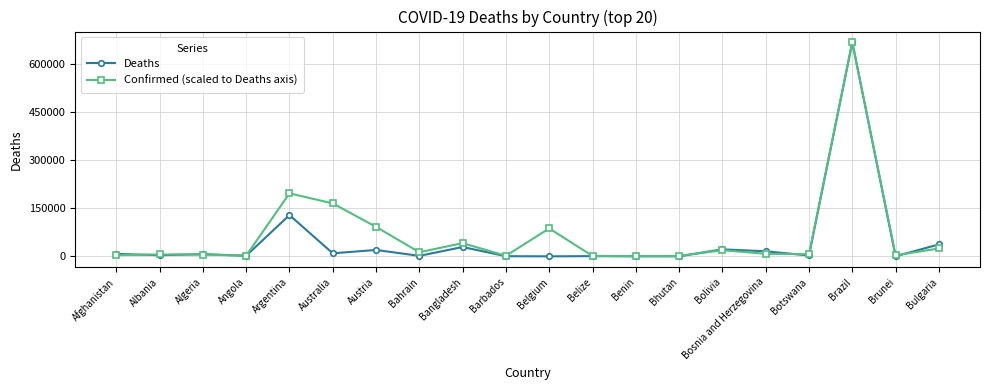

What is the total value across all series at Bosnia and Herzegovina?

23768.8